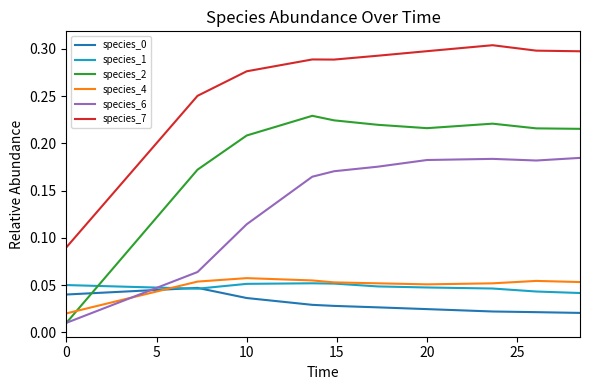

How many distinct data groups are displayed?

6